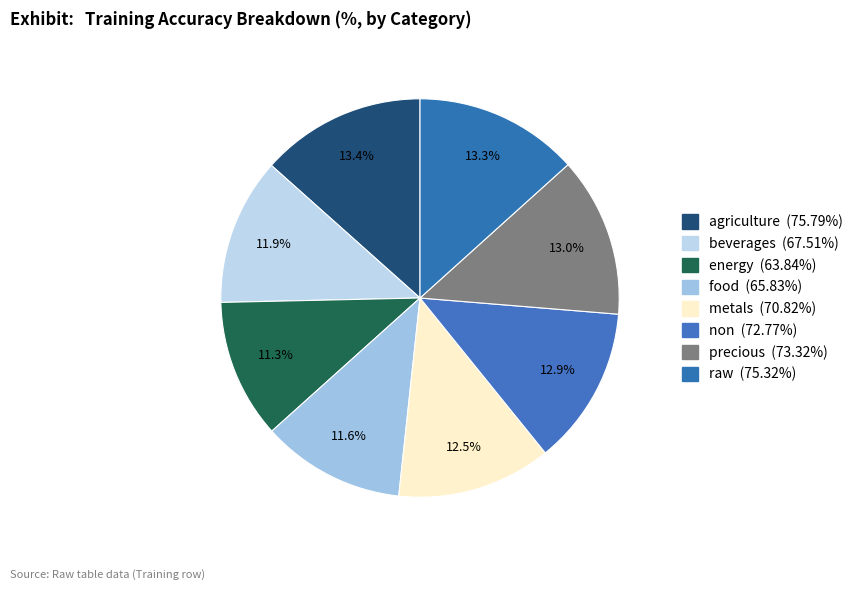

What is the ratio of the value at beverages to the value at non?

0.9